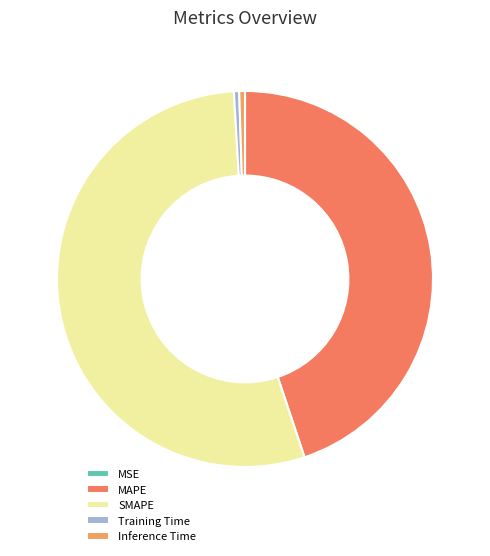

True or false: SMAPE accounts for 41% of the total.

False